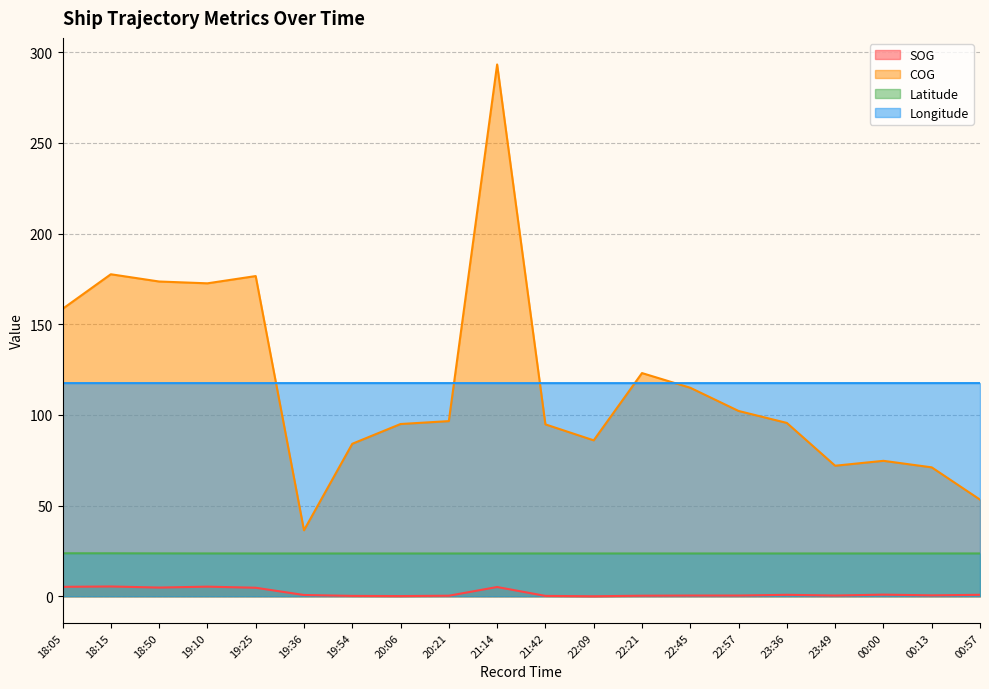

Count the number of categories in the chart.

20